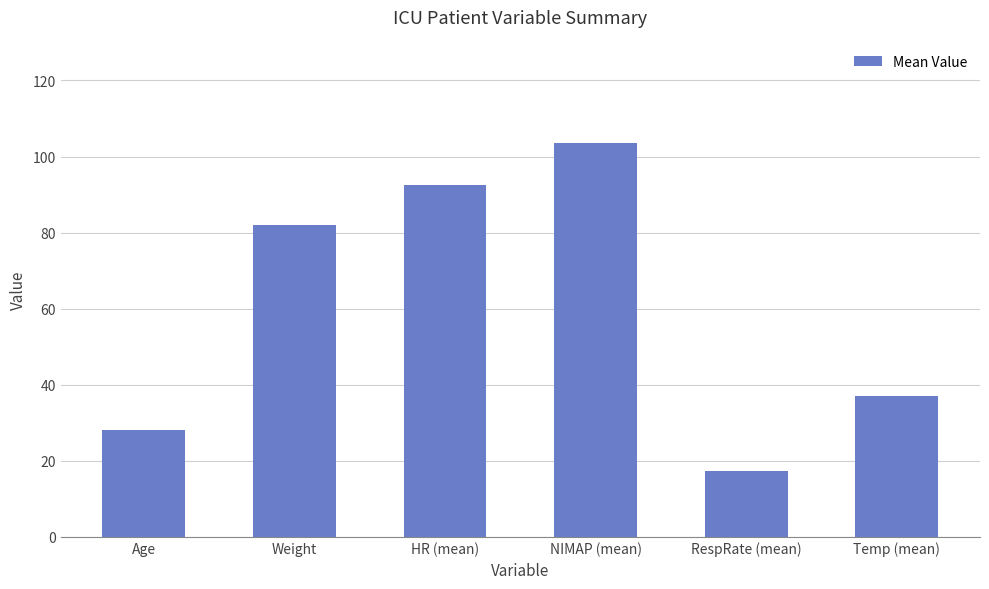

List the labels in order of value, smallest first.

RespRate (mean), Age, Temp (mean), Weight, HR (mean), NIMAP (mean)